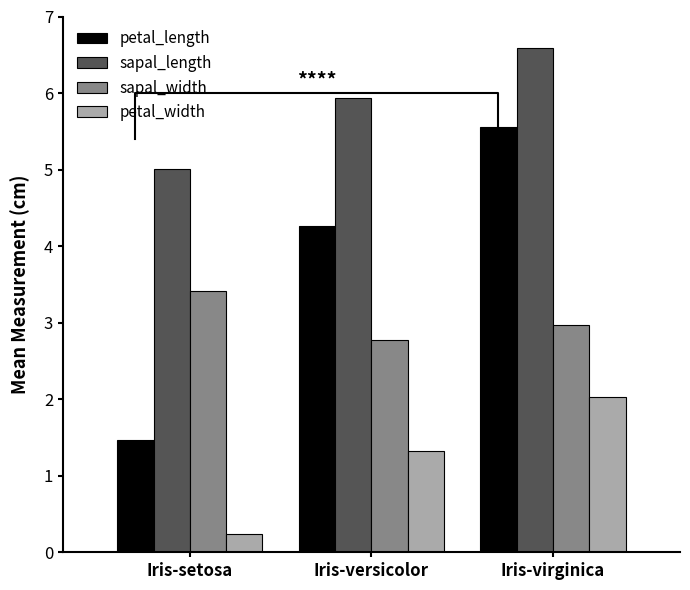

What are all the series names shown in the legend?

petal_length, sapal_length, sapal_width, petal_width